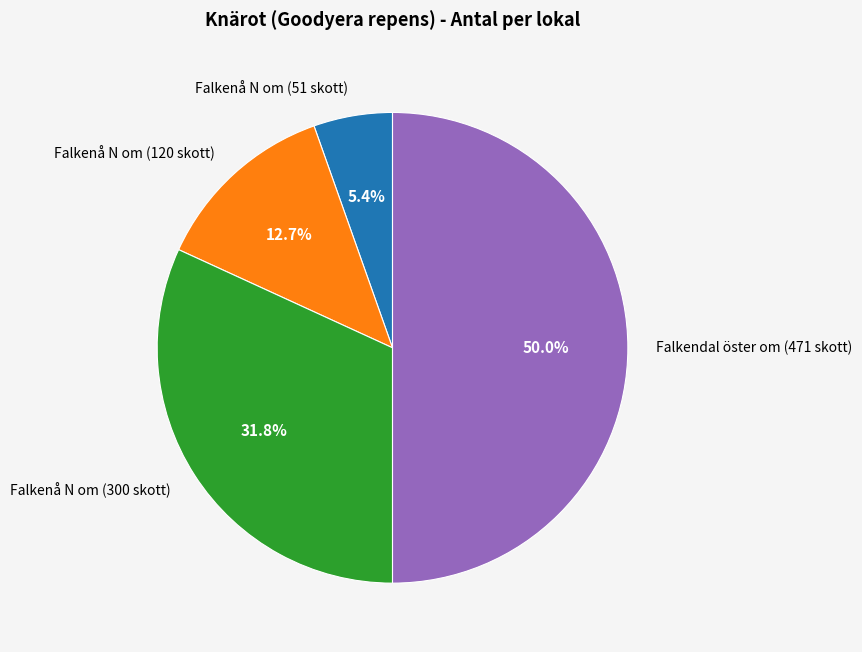

Between Falkendal öster om (471 skott) and Falkenå N om (51 skott), which is larger?

Falkendal öster om (471 skott)